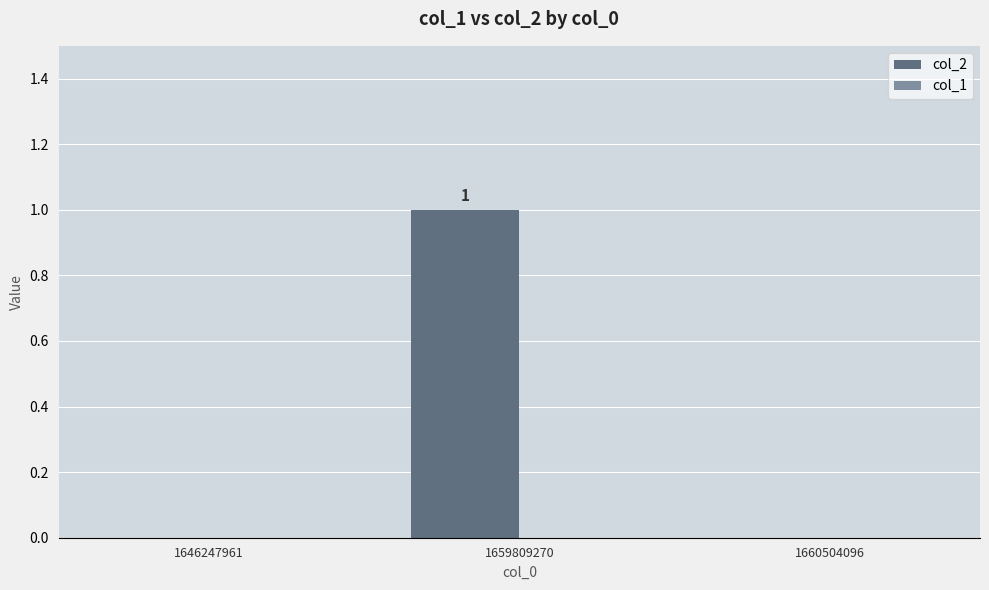

True or false: the data shows 1 at 1646247961.

False